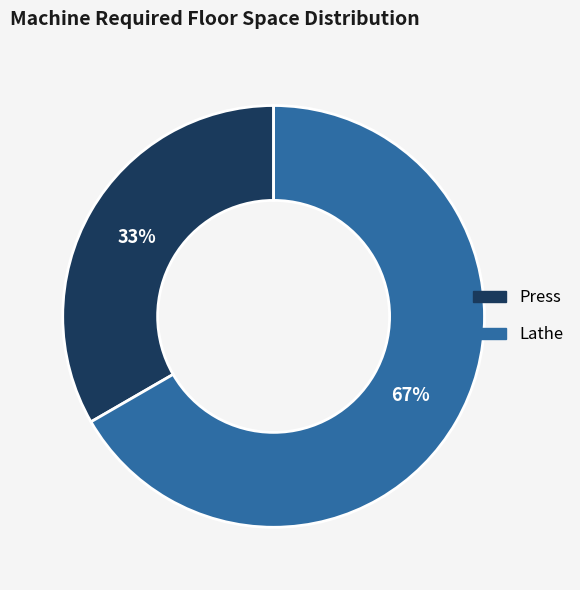

Rank the categories by value from highest to lowest.

Lathe, Press